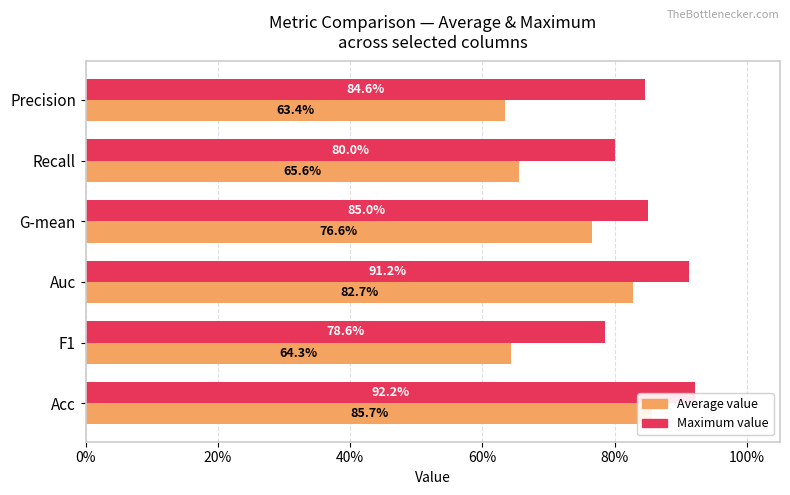

What position from the left is F1?

2